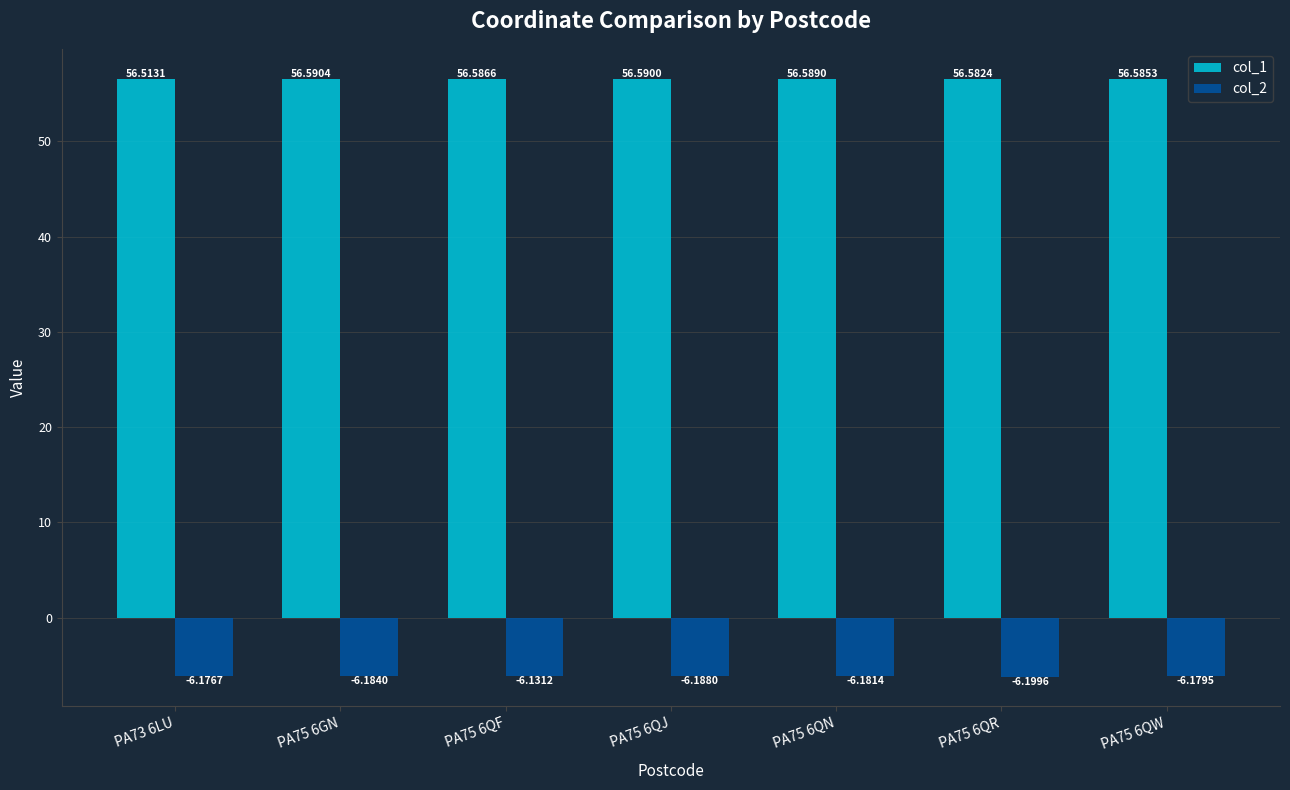

List the labels in order of col_2 value, smallest first.

PA75 6QR, PA75 6QJ, PA75 6GN, PA75 6QN, PA75 6QW, PA73 6LU, PA75 6QF